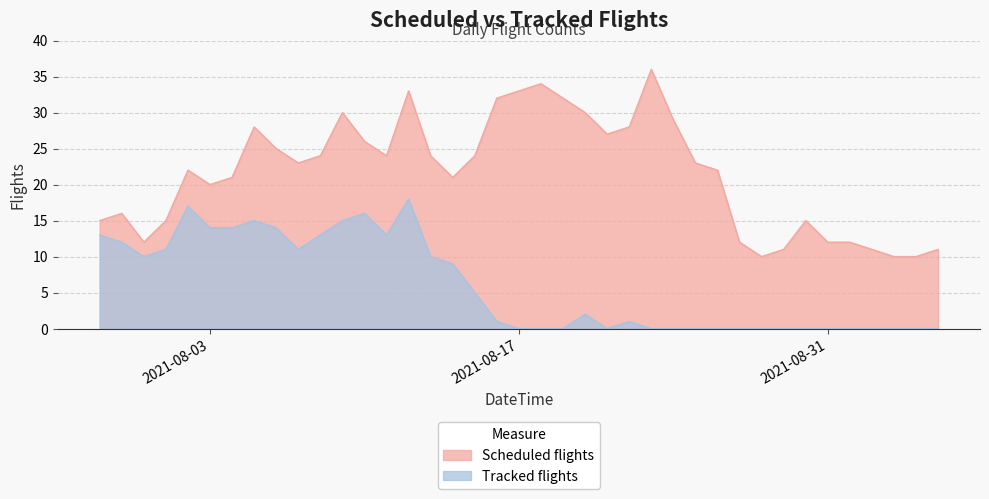

What position from the right is 2021-08-09?

28